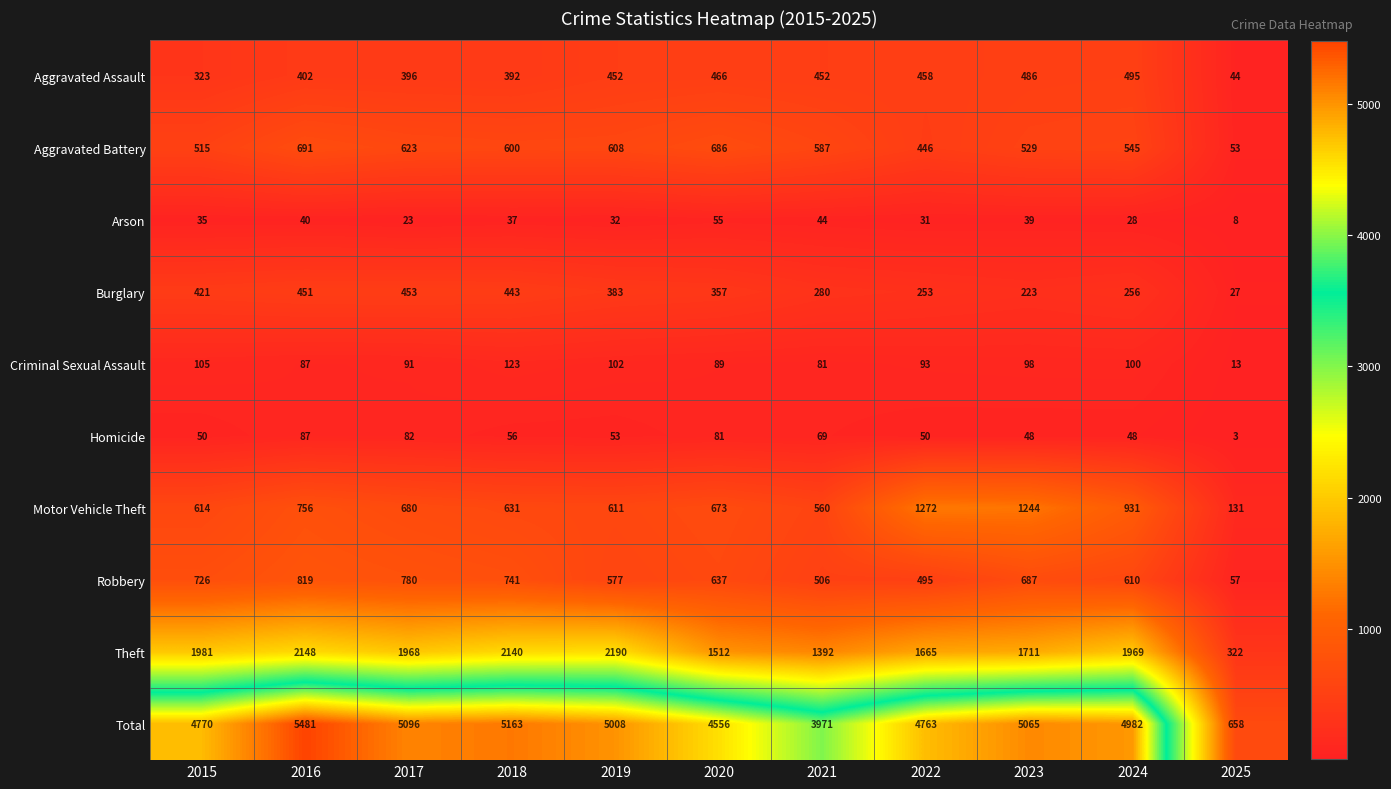

At which category is the sum across all series the highest?

2016